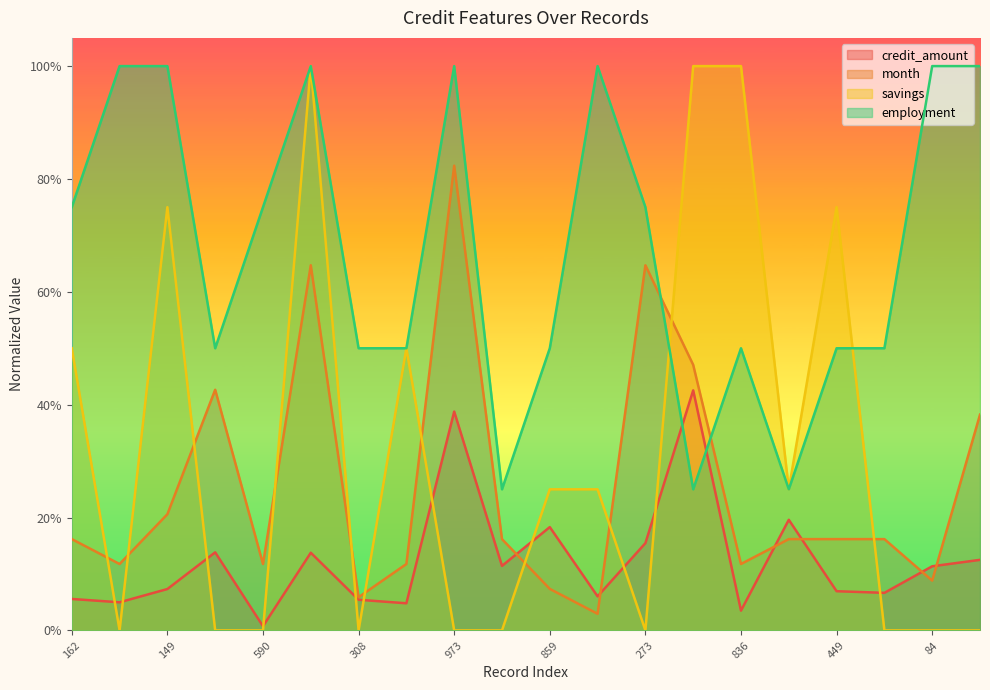

What is the highest value of the employment series?

1.0